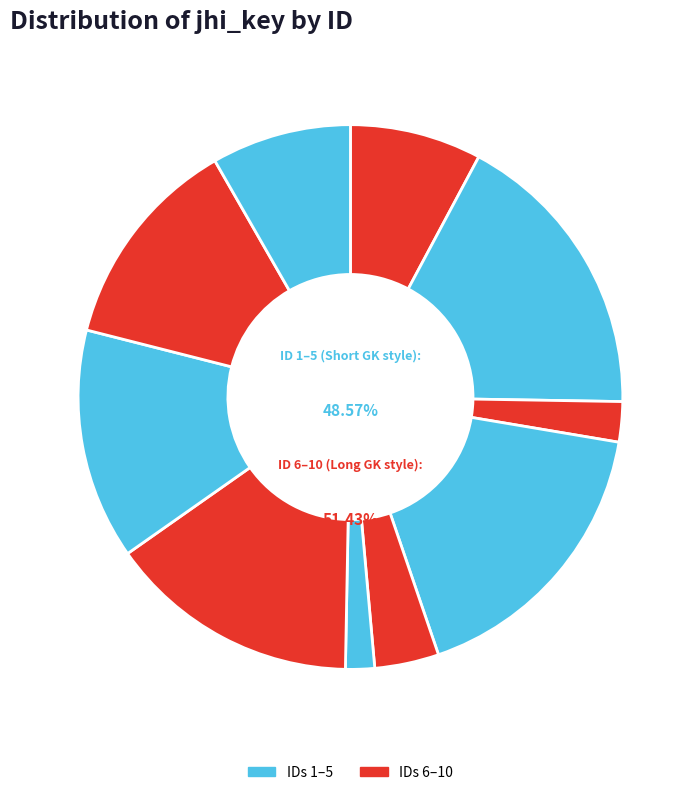

True or false: 5 accounts for 1% of the total.

False